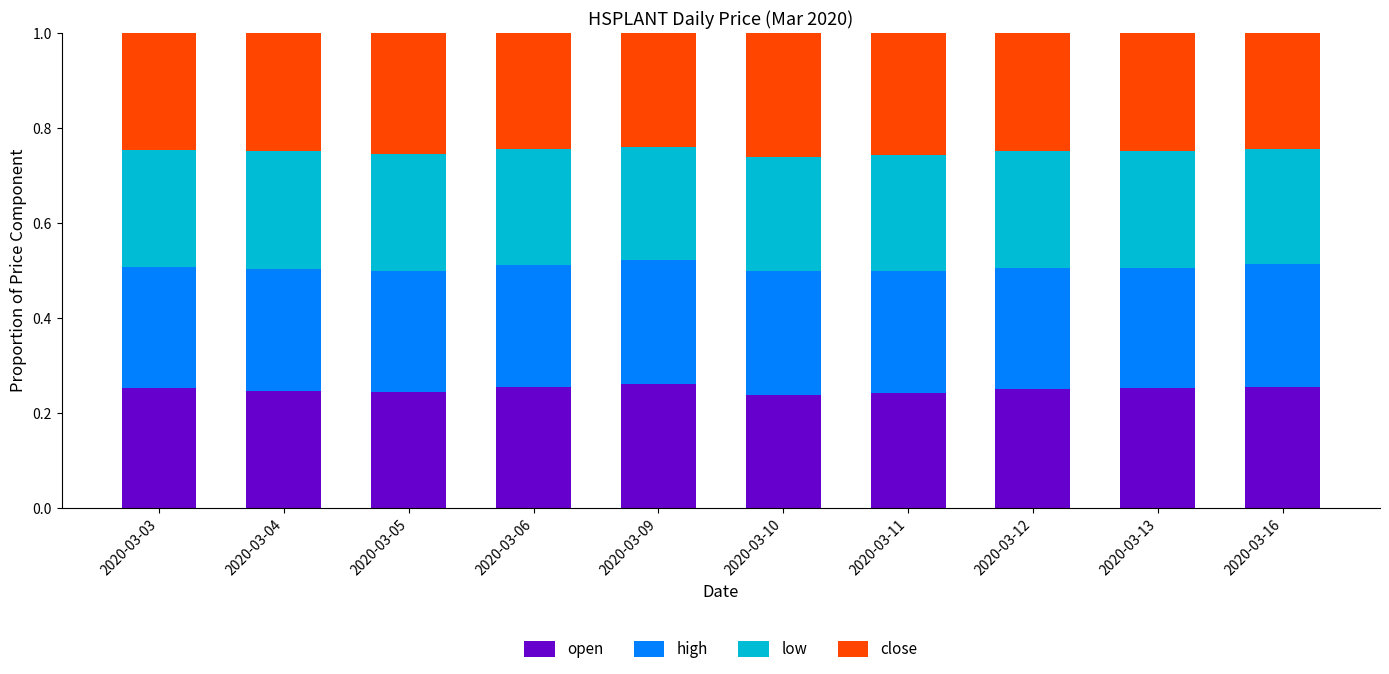

What is the total value across all series at 2020-03-09?

1.0